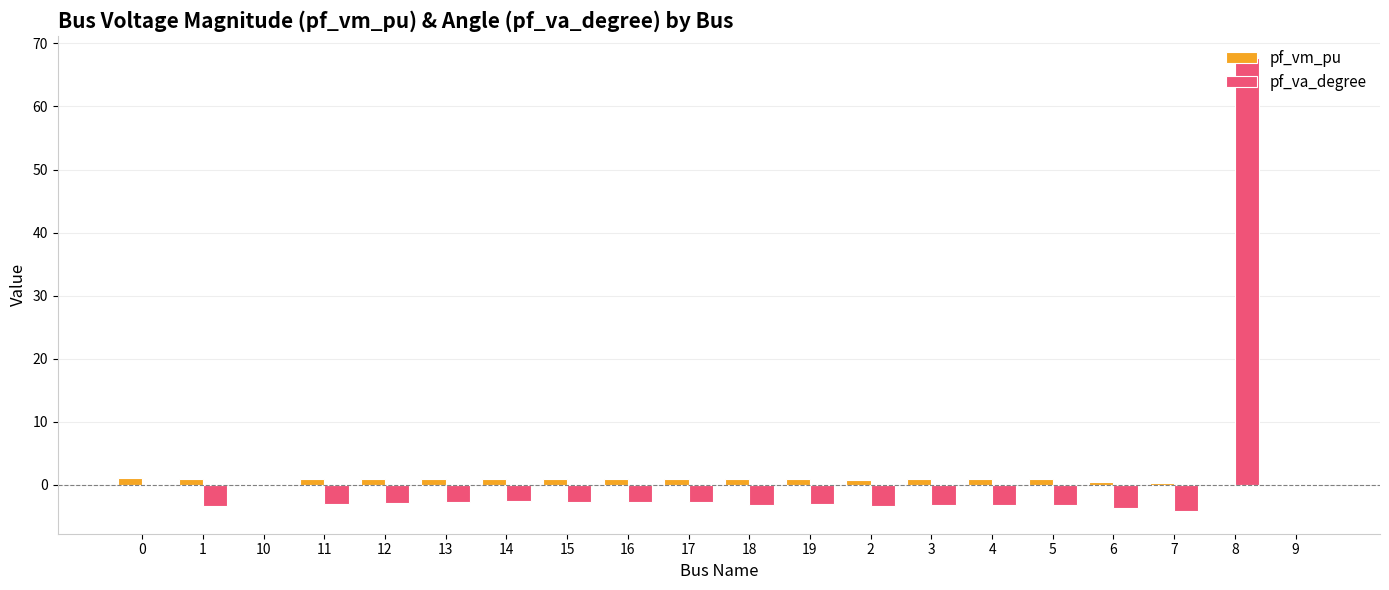

Which label corresponds to the largest value in the chart?

8